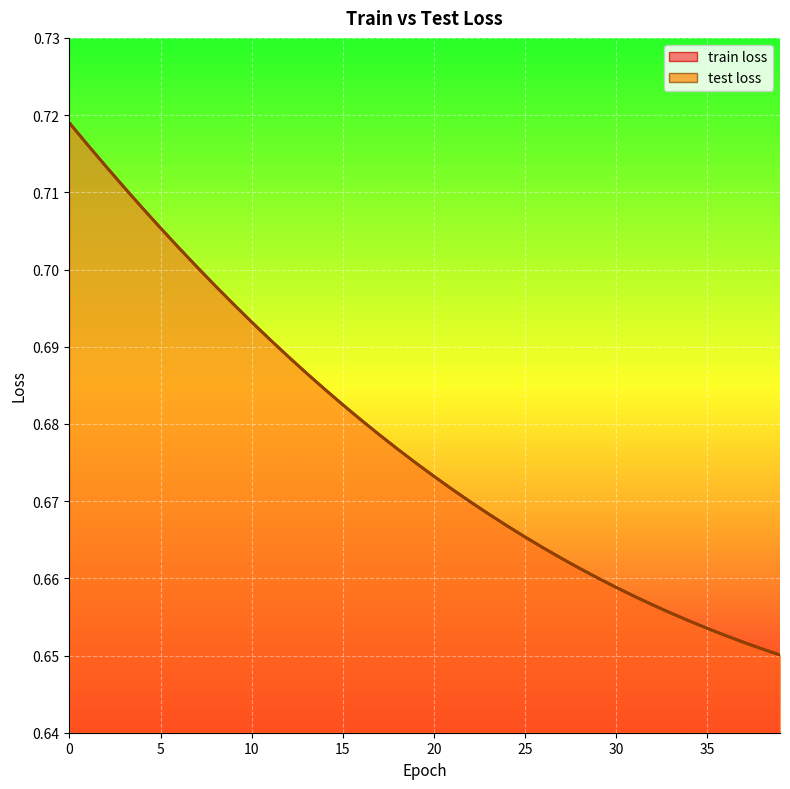

What is the value of the test loss point at the 20th from the left?

0.7